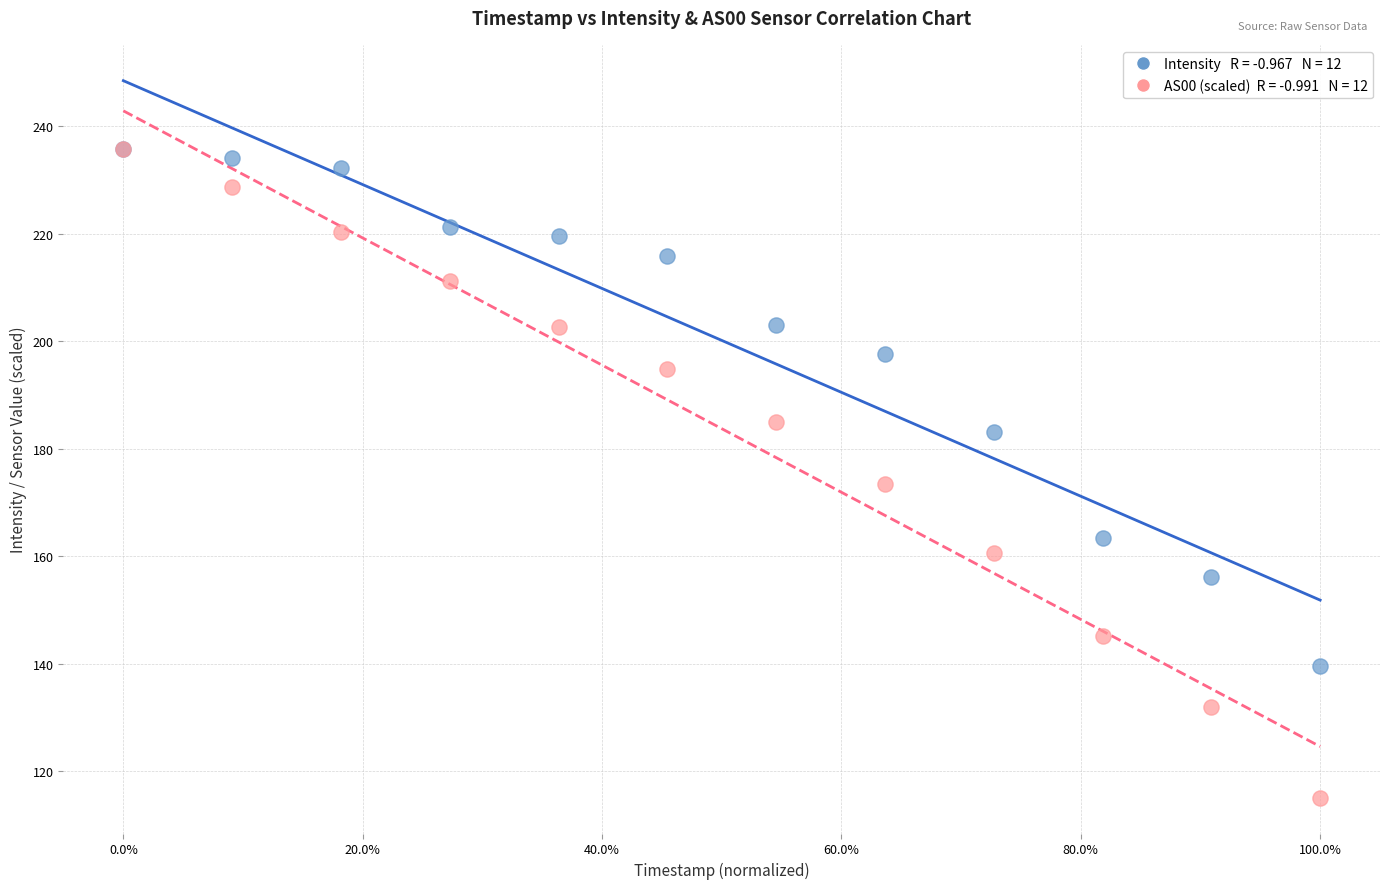

Across all series, what Y value is closest to 175?

173.5